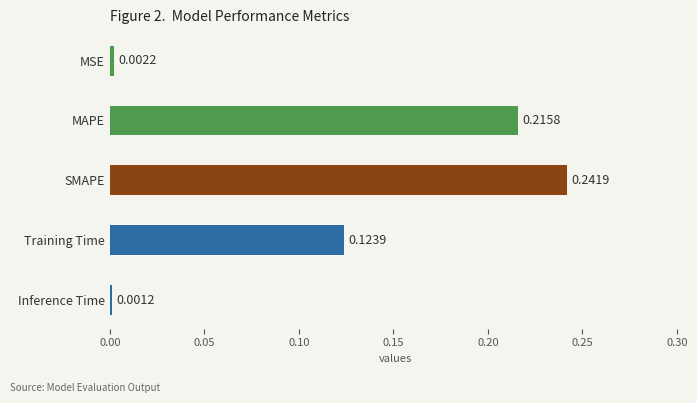

What is the sum of all values?

0.6